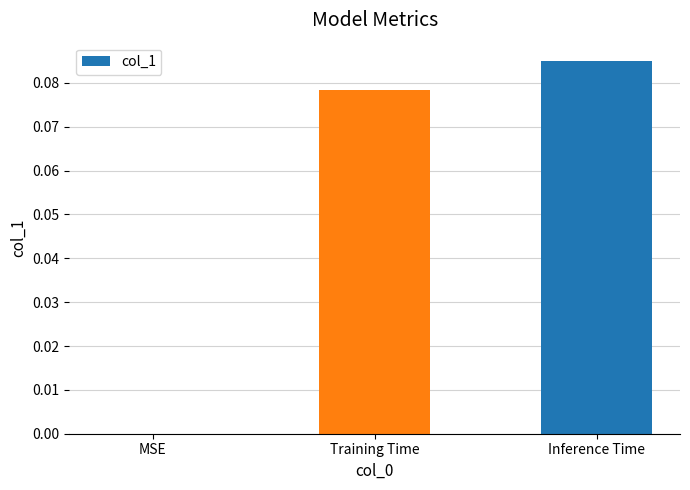

The chart shows a value of 0.2 at Inference Time. True or false?

False